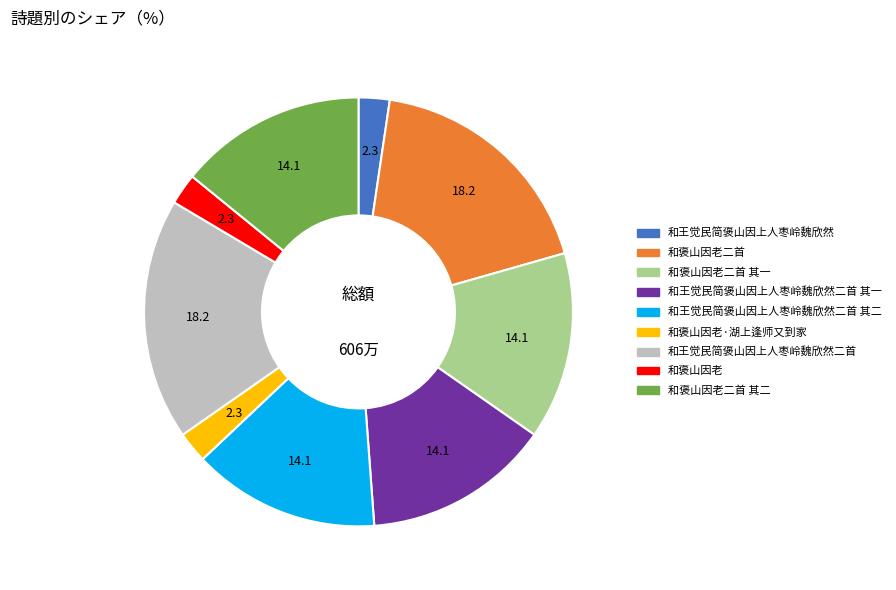

Is there a majority slice in this chart?

No